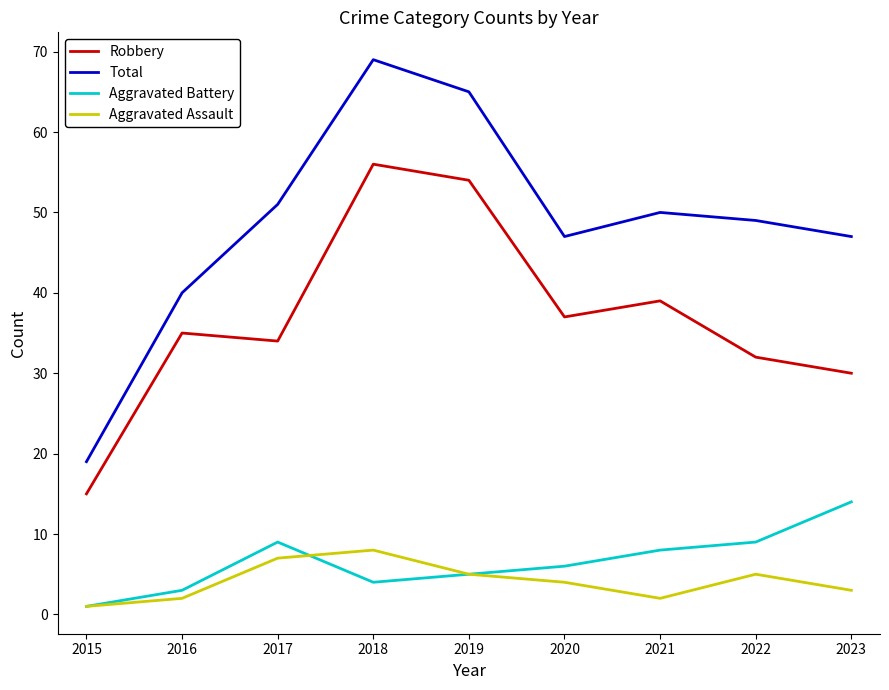

True or false: Aggravated Assault and Robbery intersect in this chart.

False